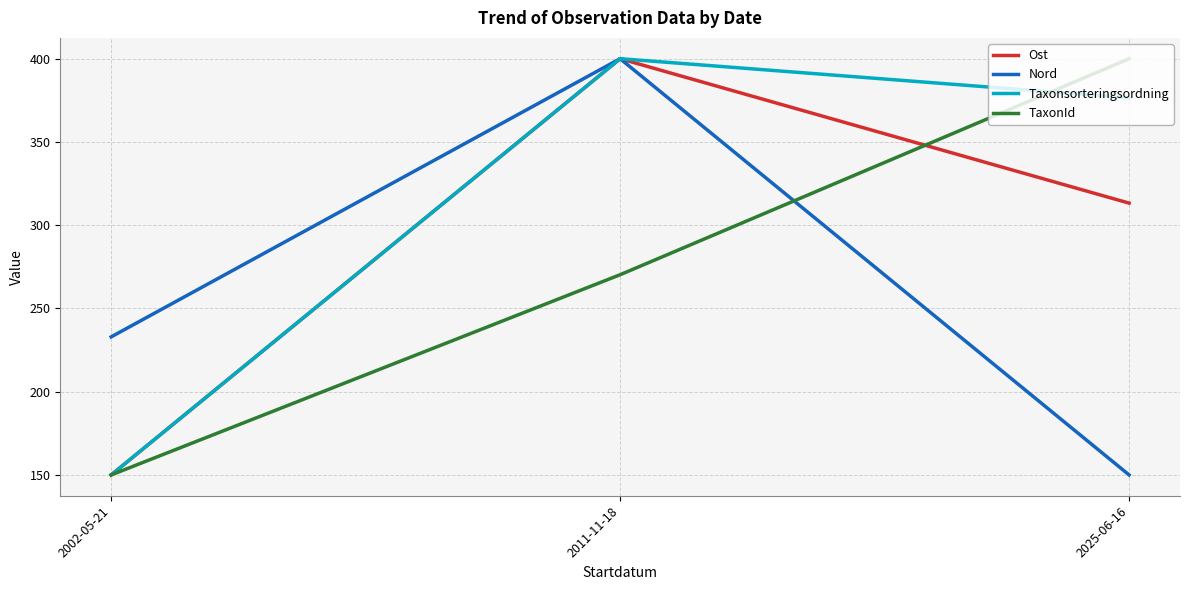

Rank the categories by Taxonsorteringsordning value from highest to lowest.

2011-11-18, 2025-06-16, 2002-05-21